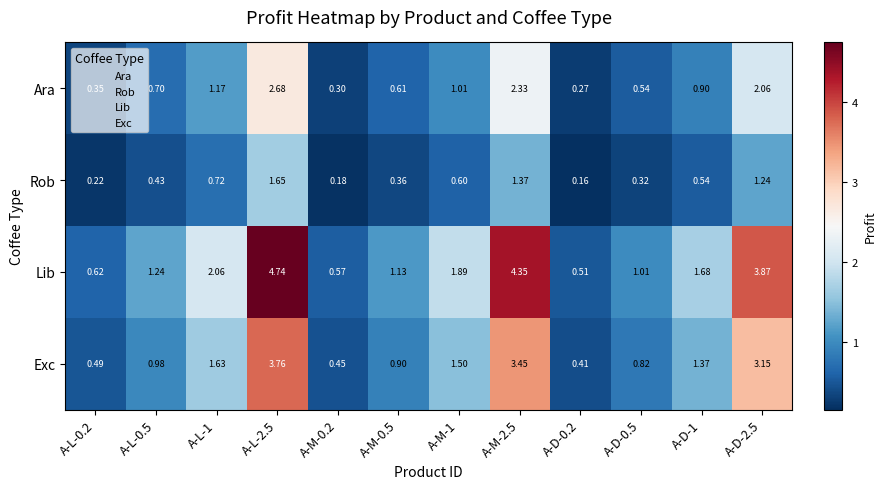

Which series has the largest total across all categories?

Lib